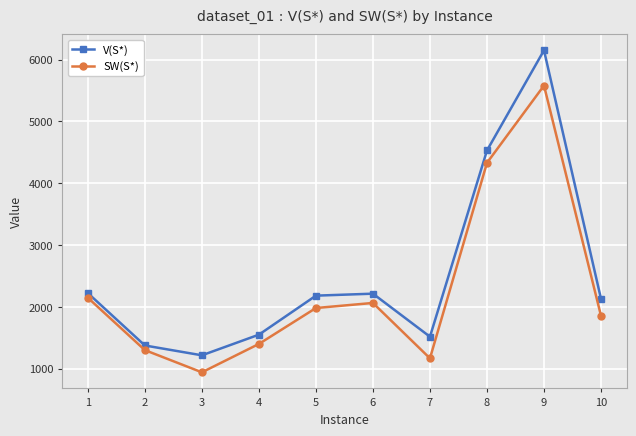

What is the spread (max minus min) of values at 10?

275